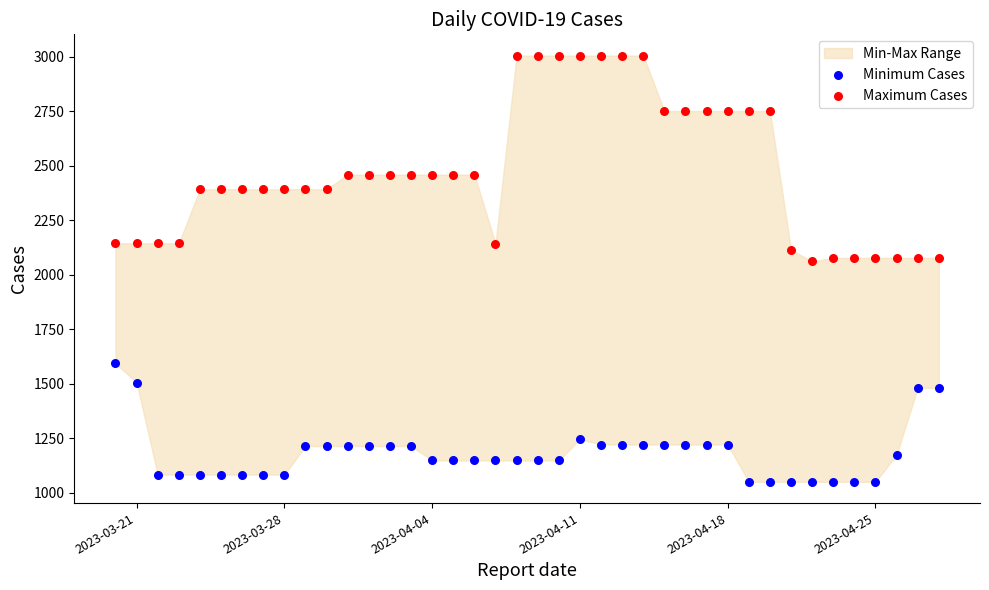

Which series reaches the minimum Y coordinate?

Minimum Cases